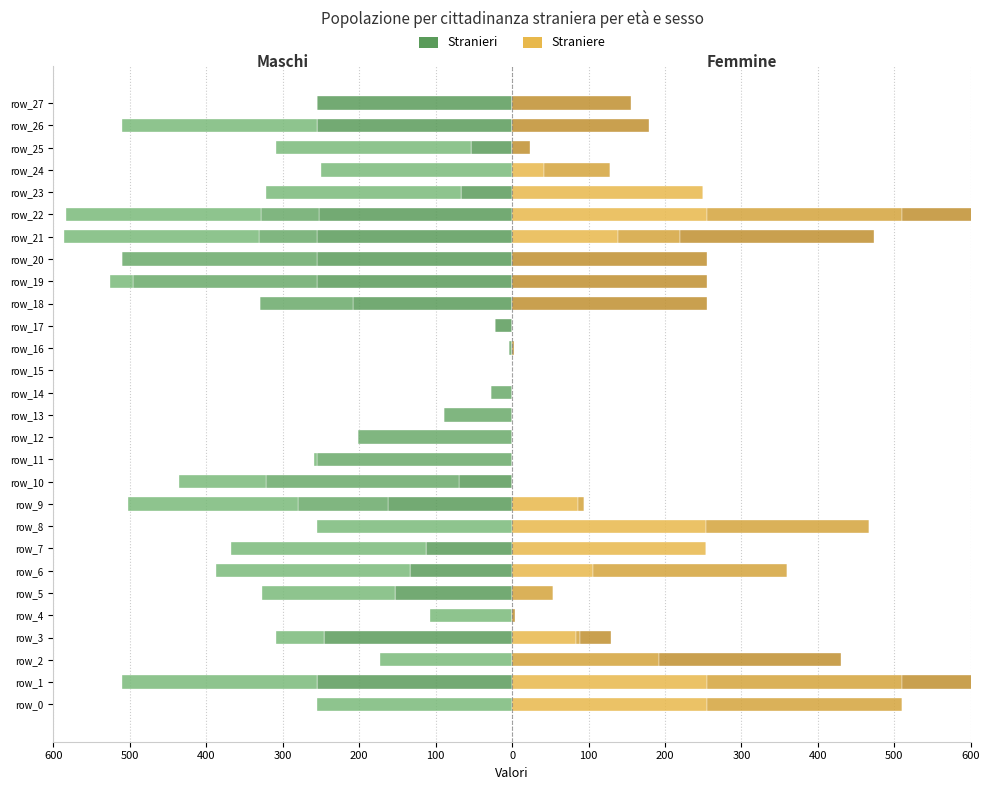

What is the difference between the maximum and minimum values in the Straniere (col_6) series?

255